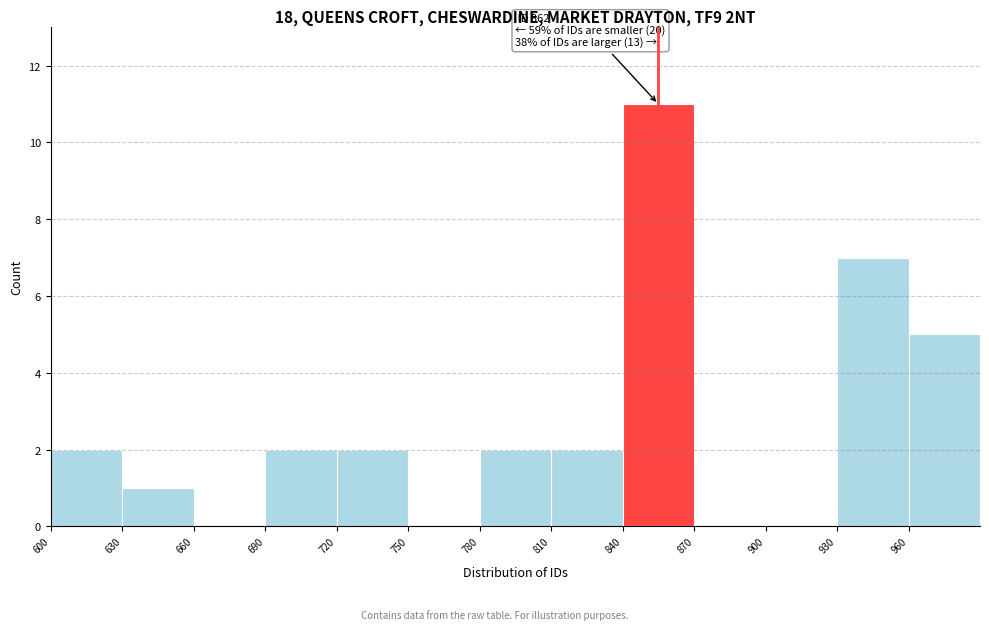

Over which range of the x-axis is the bar tallest?

840 to 870